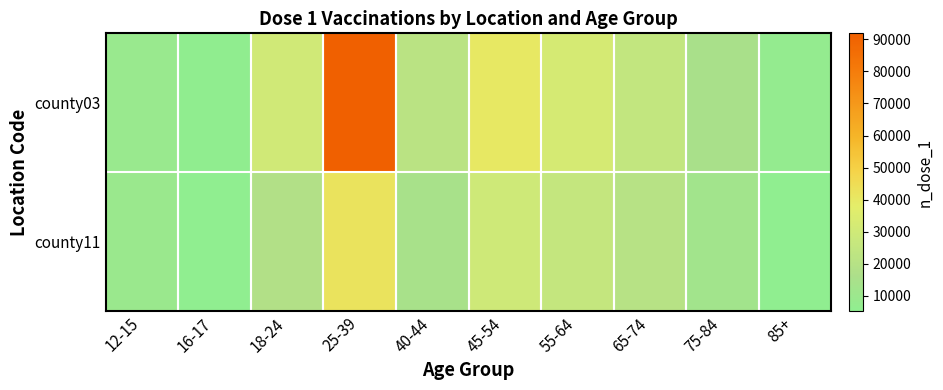

The county03 series shows 24750 at 65-74. True or false?

True